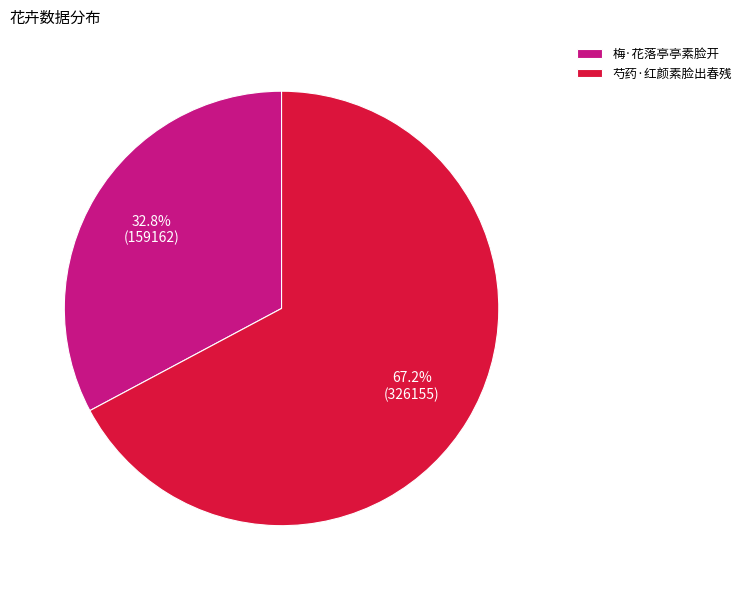

The 芍药·红颜素脸出春残 slice represents 67% of the pie. True or false?

True